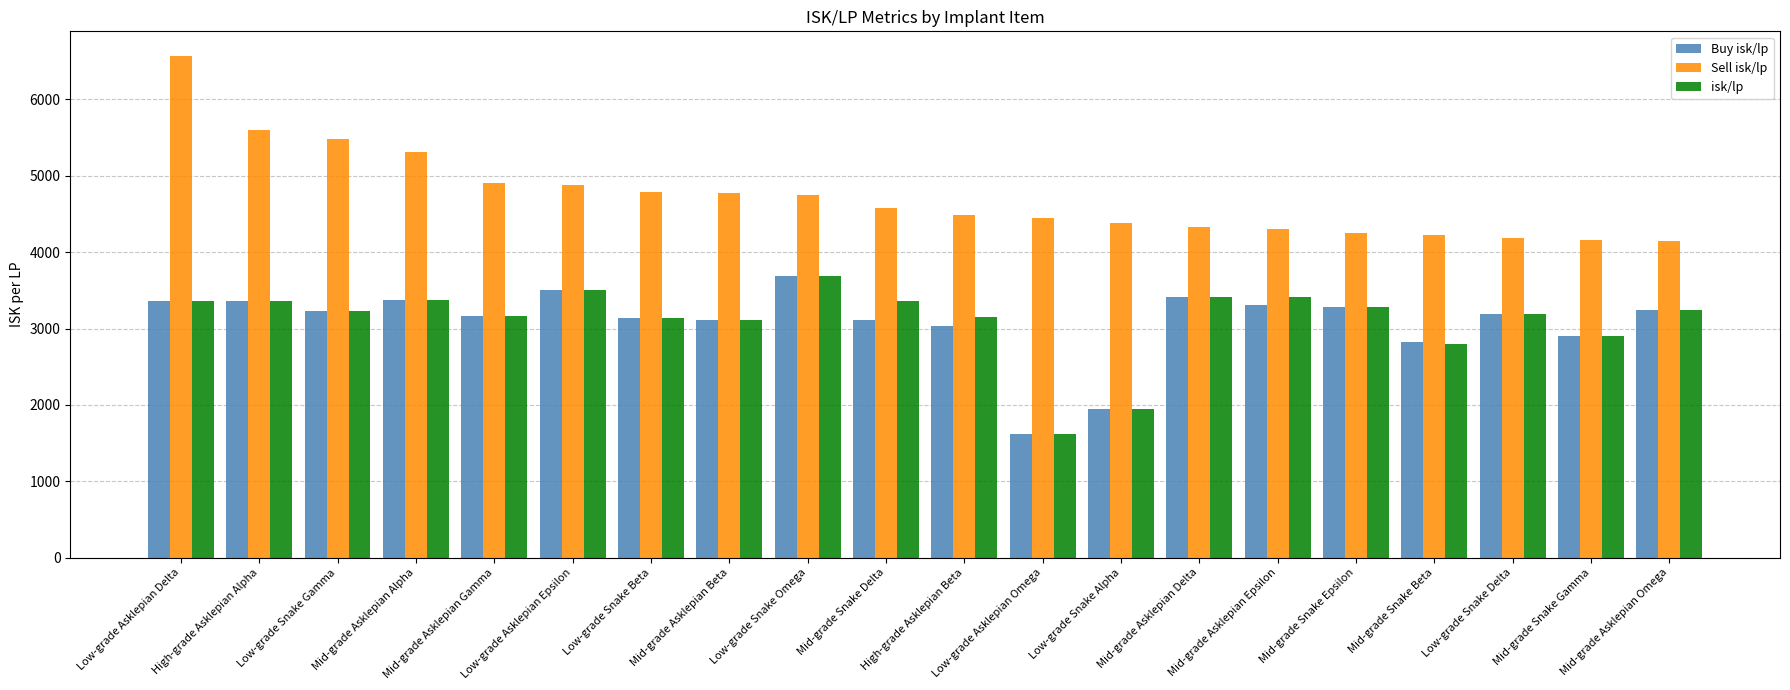

What is the average value of the isk/lp series?

3111.2